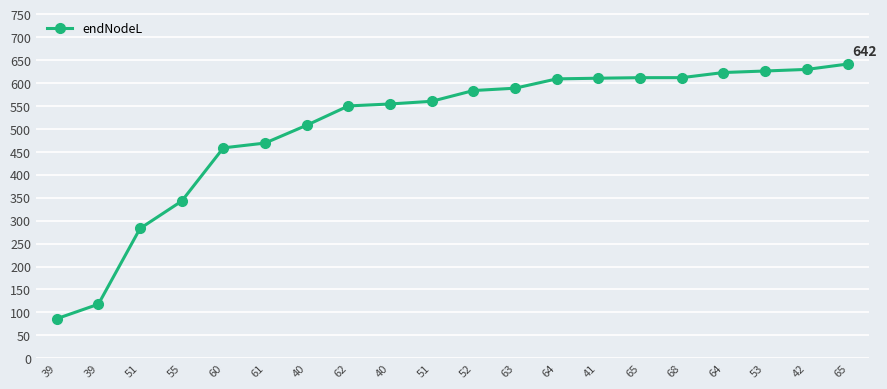

List the labels in order of value, smallest first.

39, 39, 51, 55, 60, 61, 40, 62, 40, 51, 52, 63, 64, 41, 65, 68, 64, 53, 42, 65